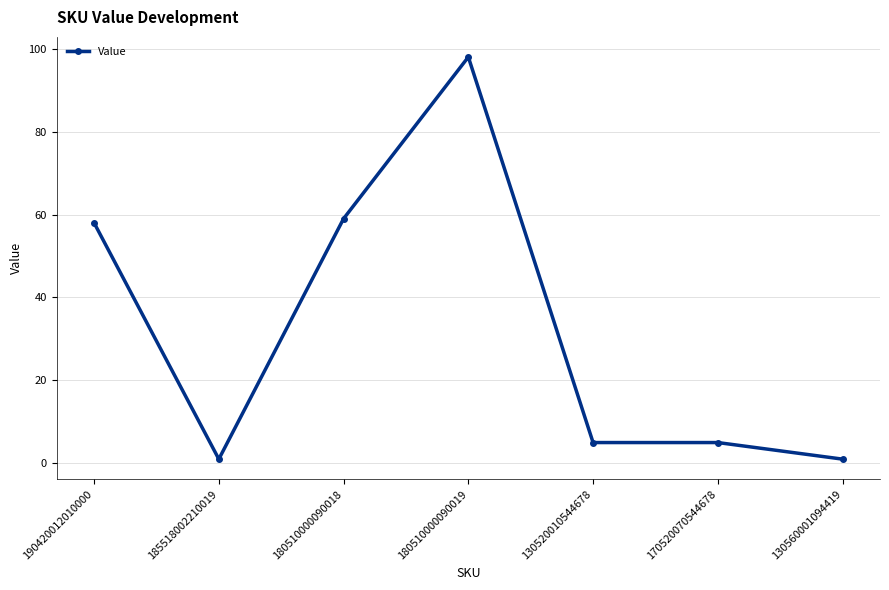

Where is the first local maximum?

180510000090019